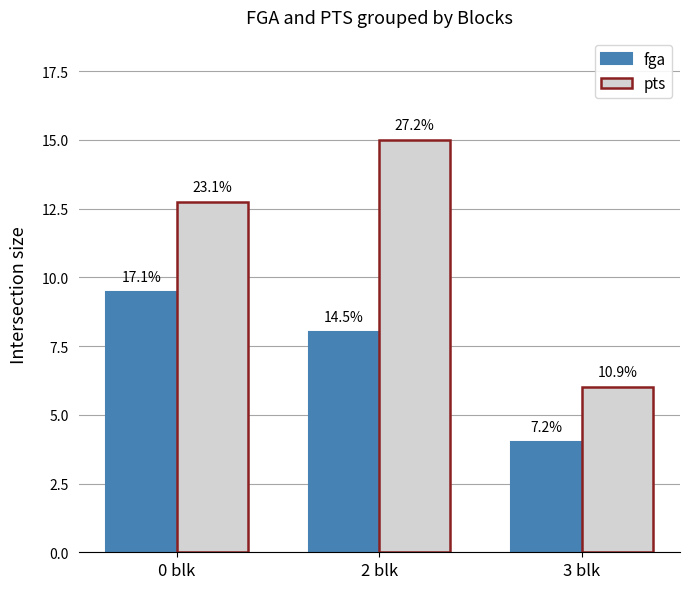

What are all the series names shown in the legend?

fga, pts